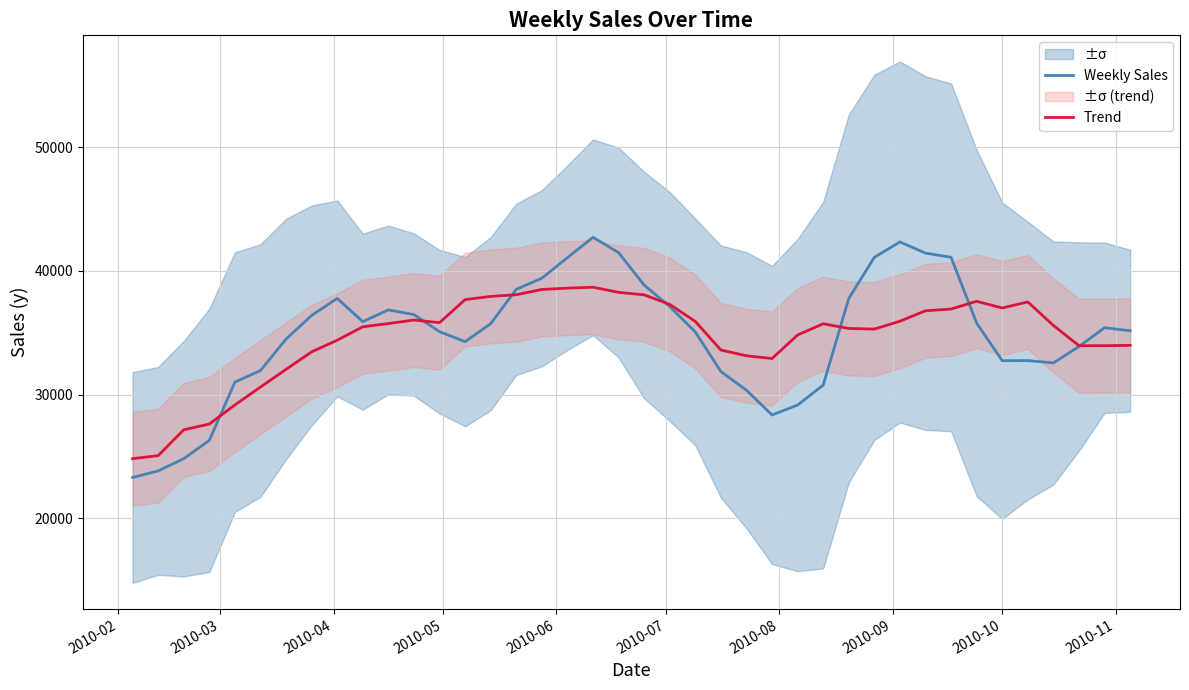

How many data points in Trend are less than 35732?

20